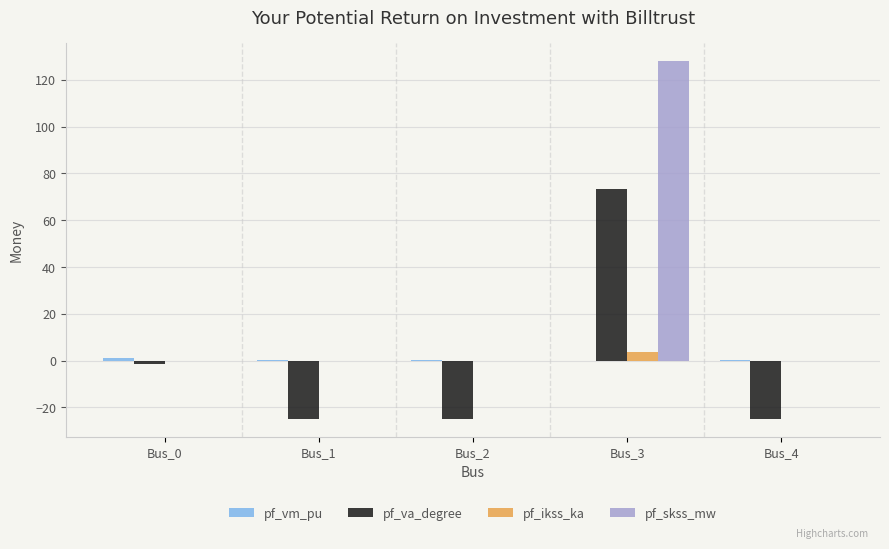

What is the maximum value shown in the chart?

128.2